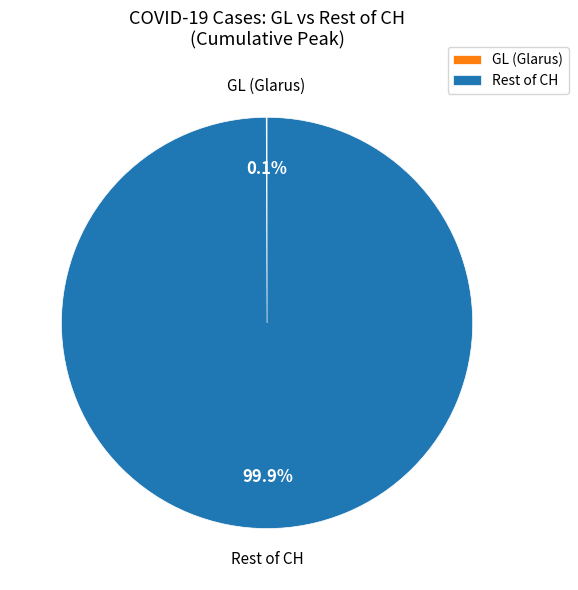

Does Rest of CH account for over 50% of the chart?

Yes